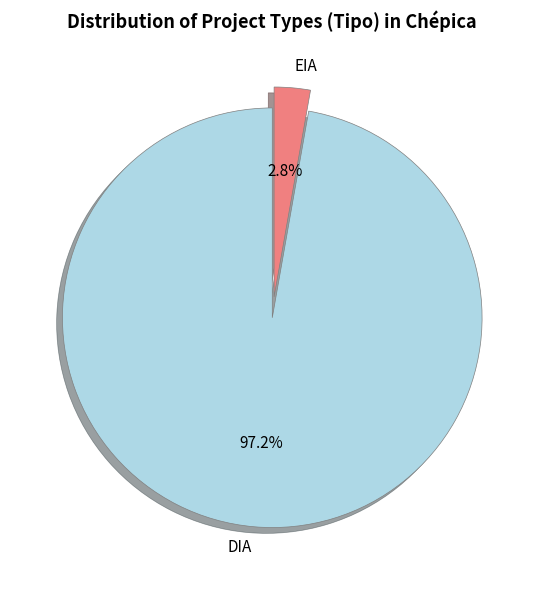

What is the majority slice?

DIA